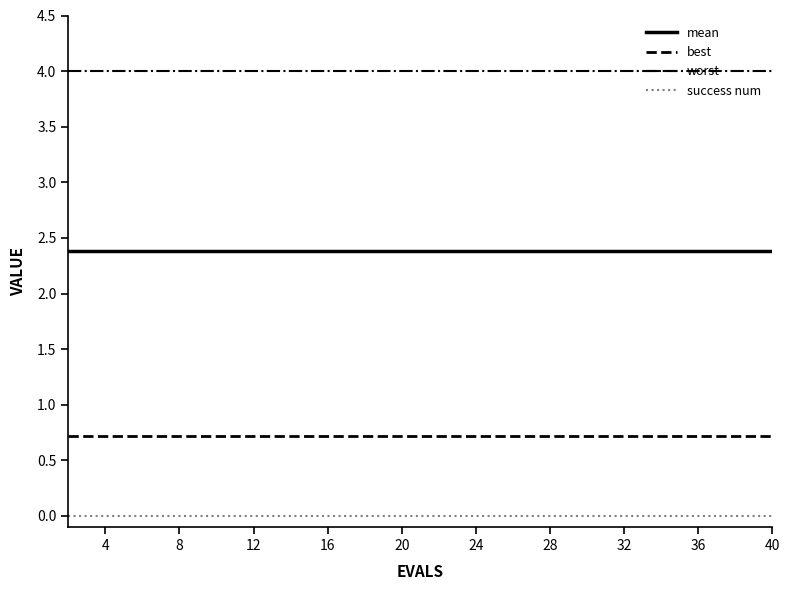

Rank the series by their average value, from highest to lowest.

worst, mean, best, success num